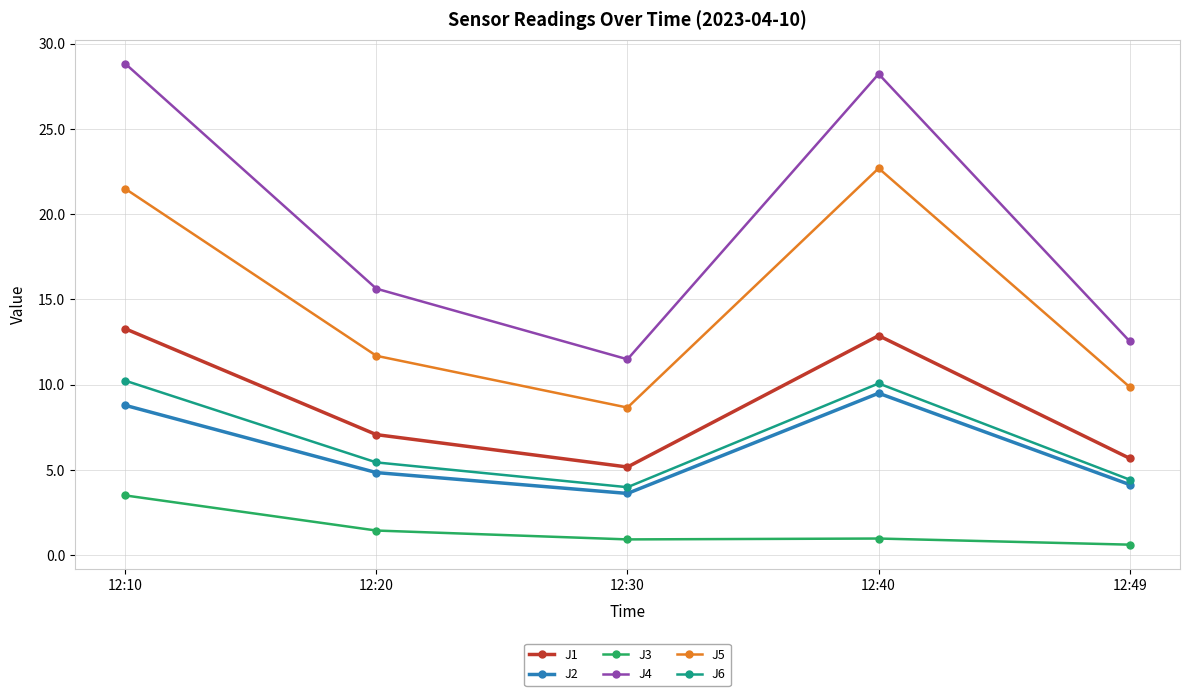

What is the value of the J3 point at the 1st from the left?

3.5